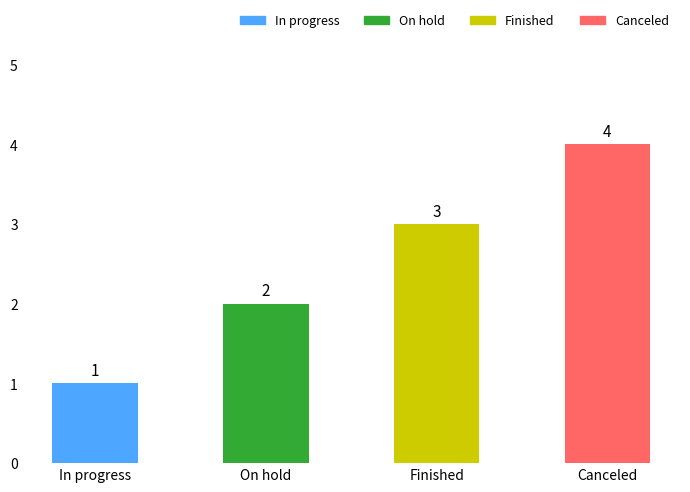

What is the difference between the maximum and minimum values?

3